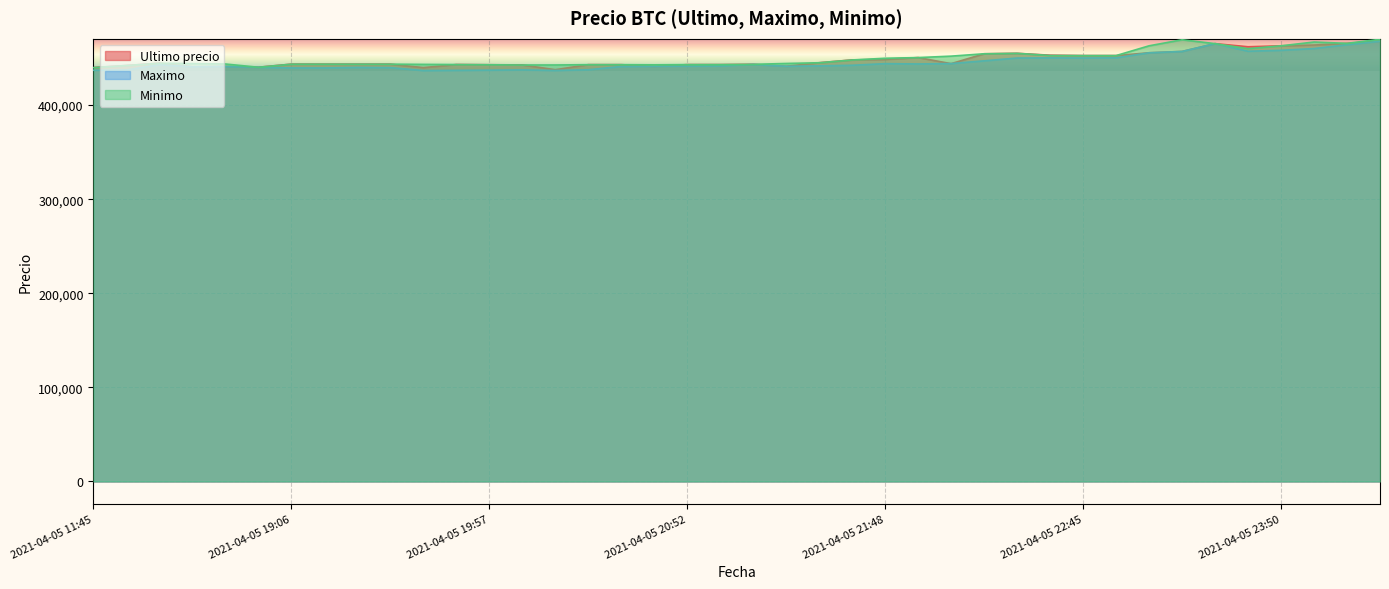

What is the average value of the Minimo series?

449511